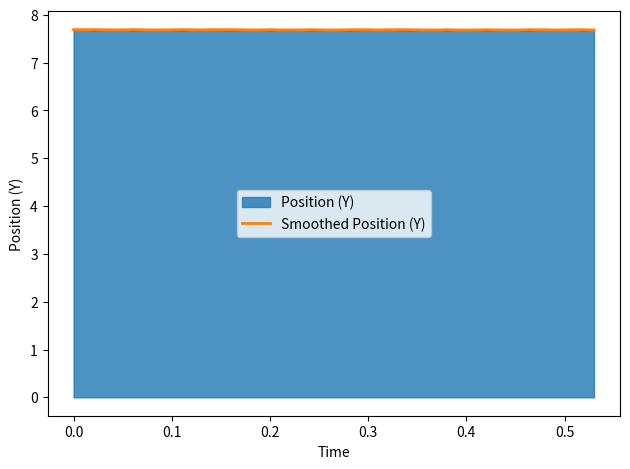

What is the smallest value displayed?

7.7